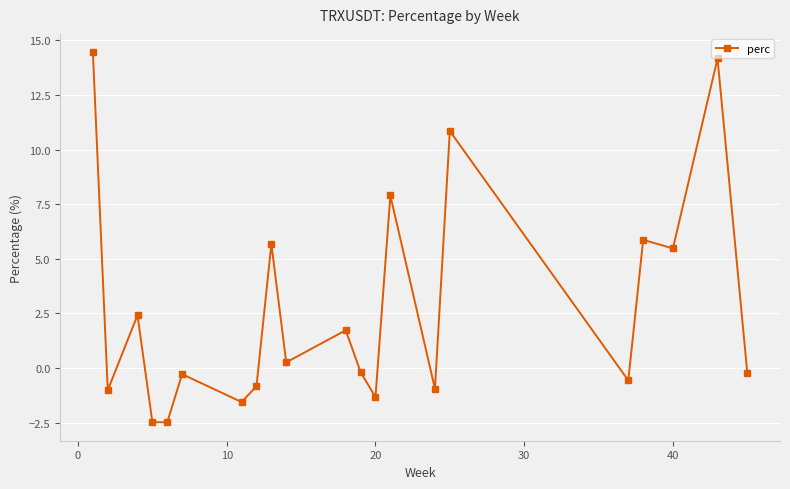

Count the number of data series in this chart.

1